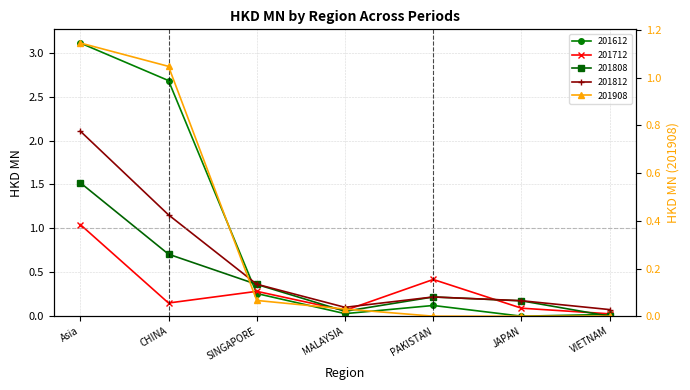

What is the value of the 201908 point at the 1st from the left?

1.1